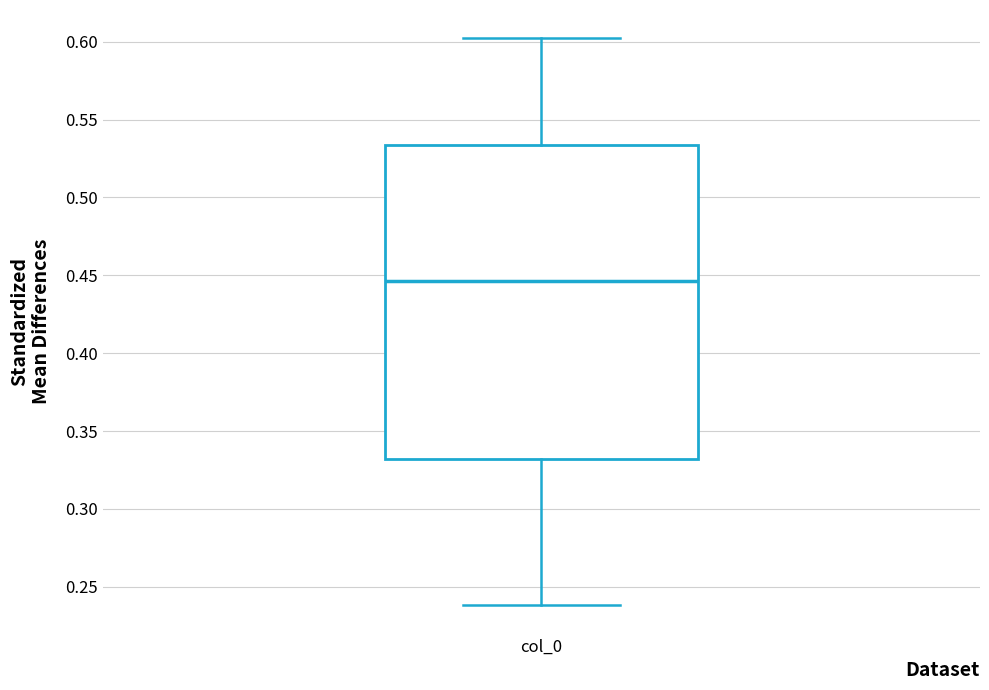

Transcribe this box plot: give where the median line is, the range the box spans, and where the two whiskers end, as read against the y-axis. The values are not printed on the chart, so give them approximately, as read against the axis.

median 0.445, box 0.330 to 0.535, whiskers 0.240 to 0.600